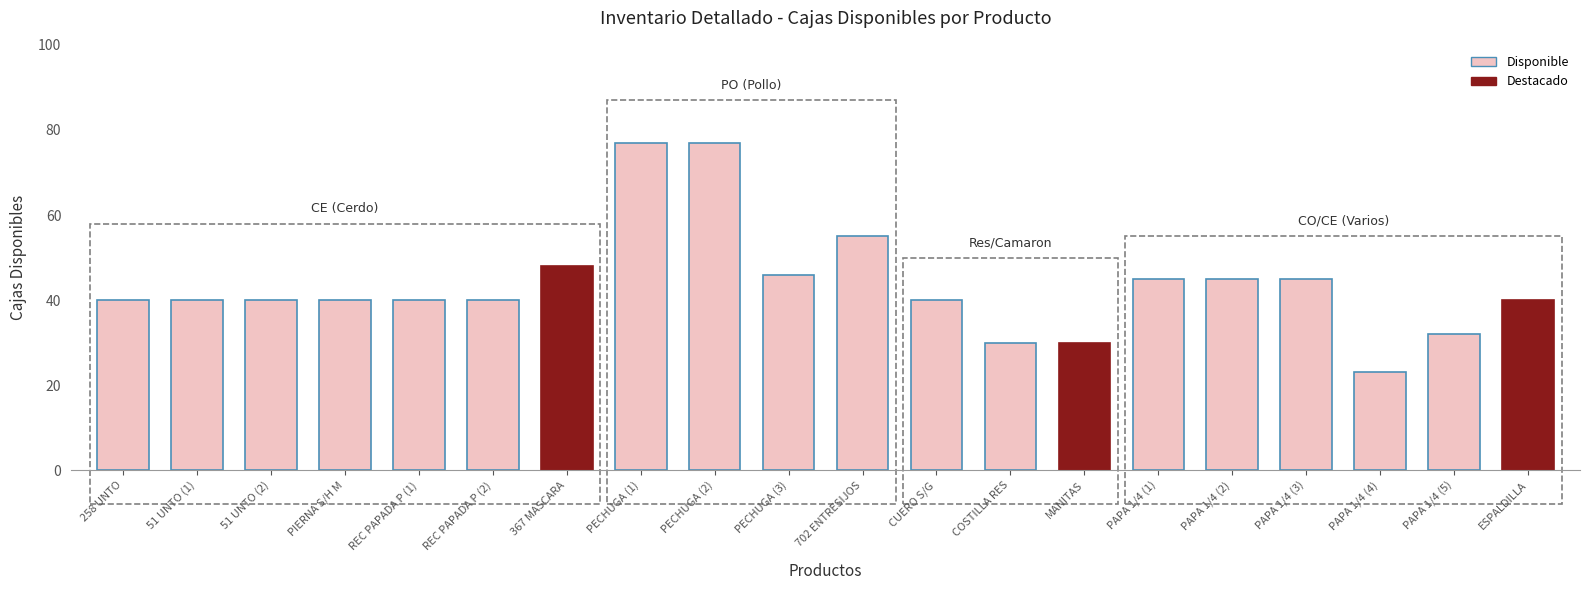

How many distinct data groups are displayed?

1